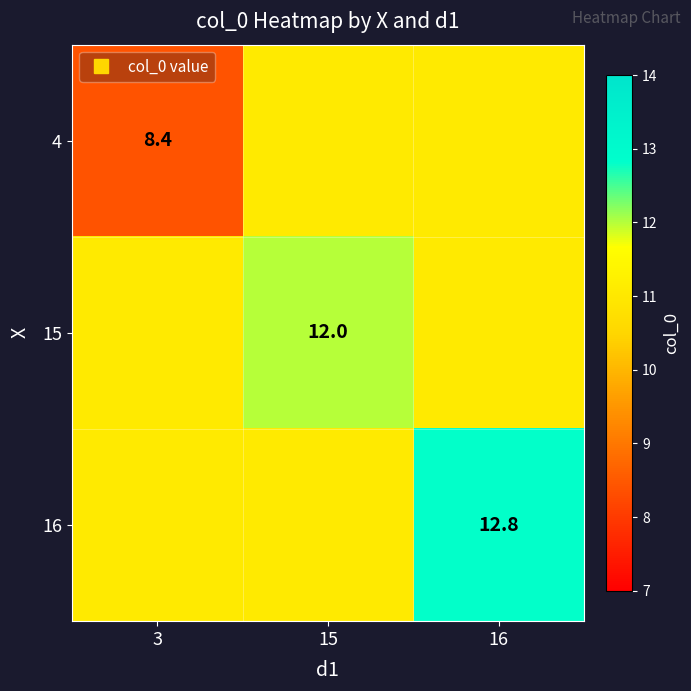

Is it true that 4 equals 14.7 at 16?

False